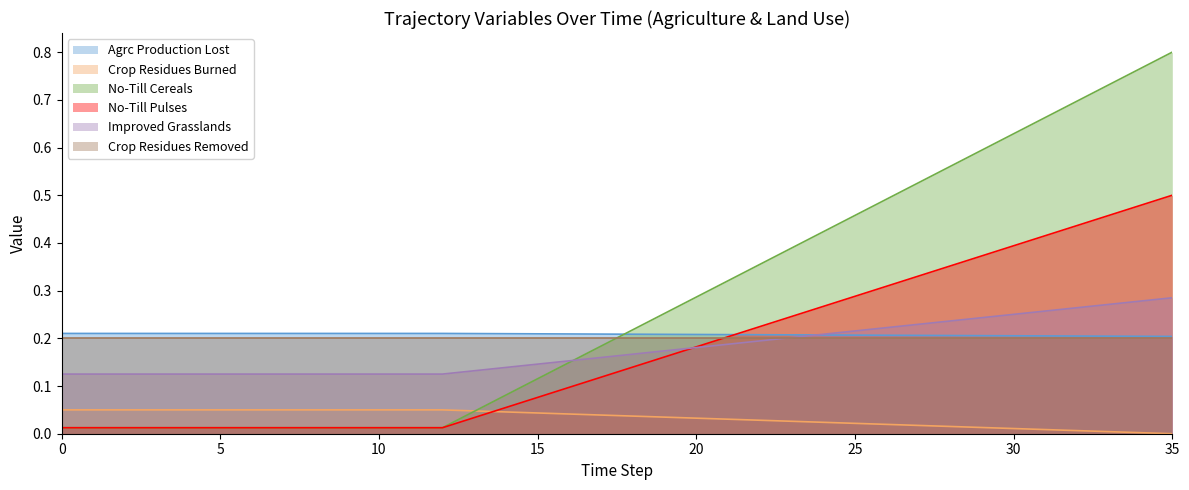

Which series has the largest range (max minus min)?

No-Till Cereals